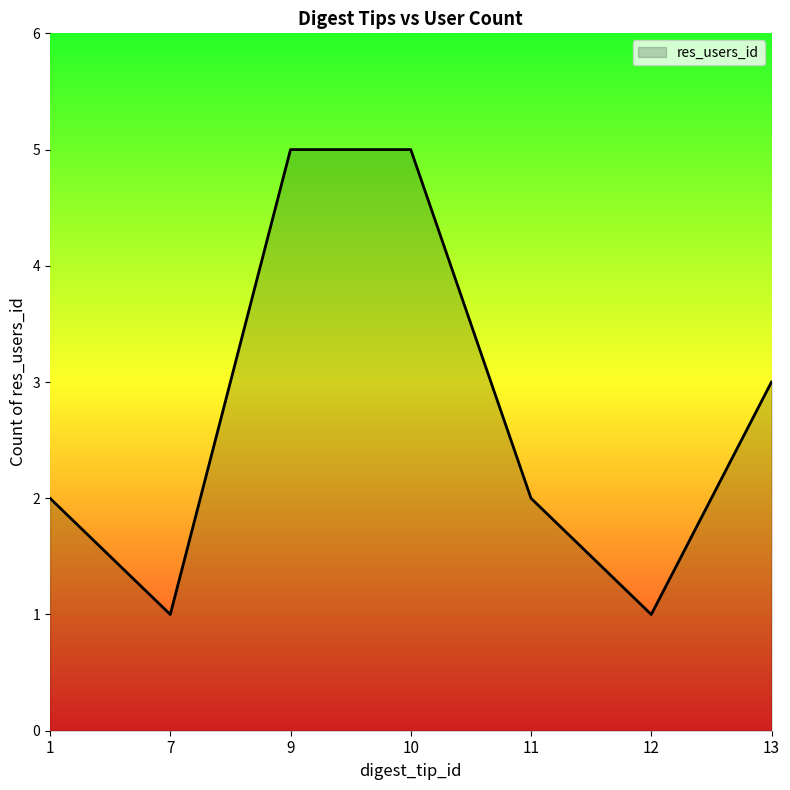

What is the smallest value displayed?

1